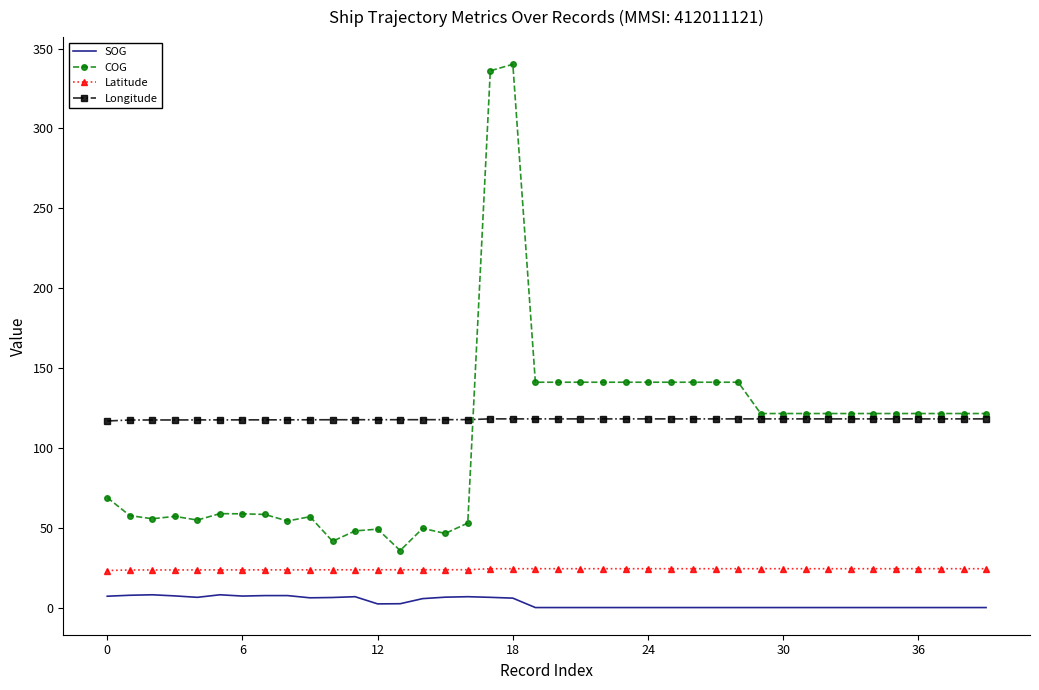

What is the average value of the COG series?

108.2